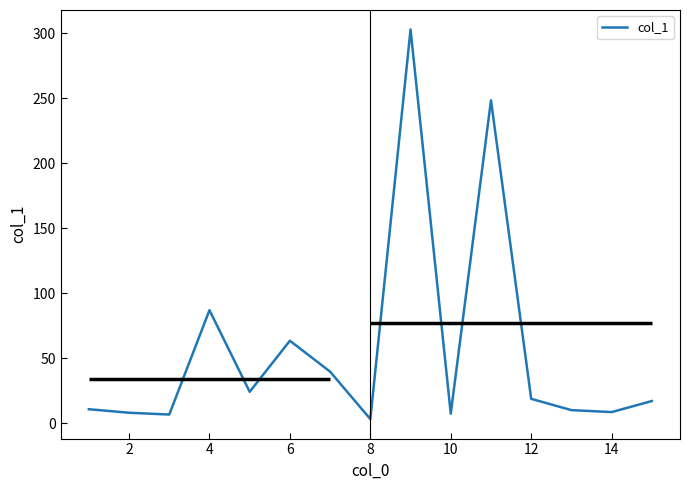

Reading left to right, extract all data points from this chart.

10.7	8.0	6.6	86.9	24.1	63.4	39.6	3.1	302.9	7.3	248.4	18.7	10.0	8.5	17.0